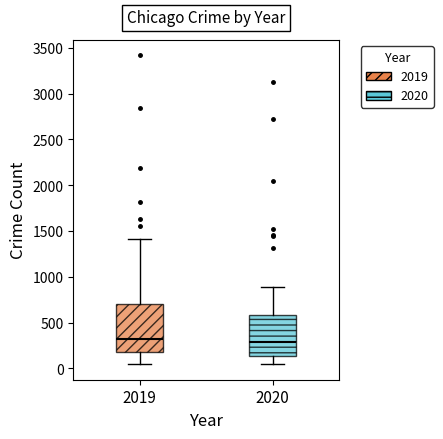

Where does the lower whisker of the box at x = 2020 end on the y-axis? The values are not printed on the chart, so give them approximately, as read against the axis.

50